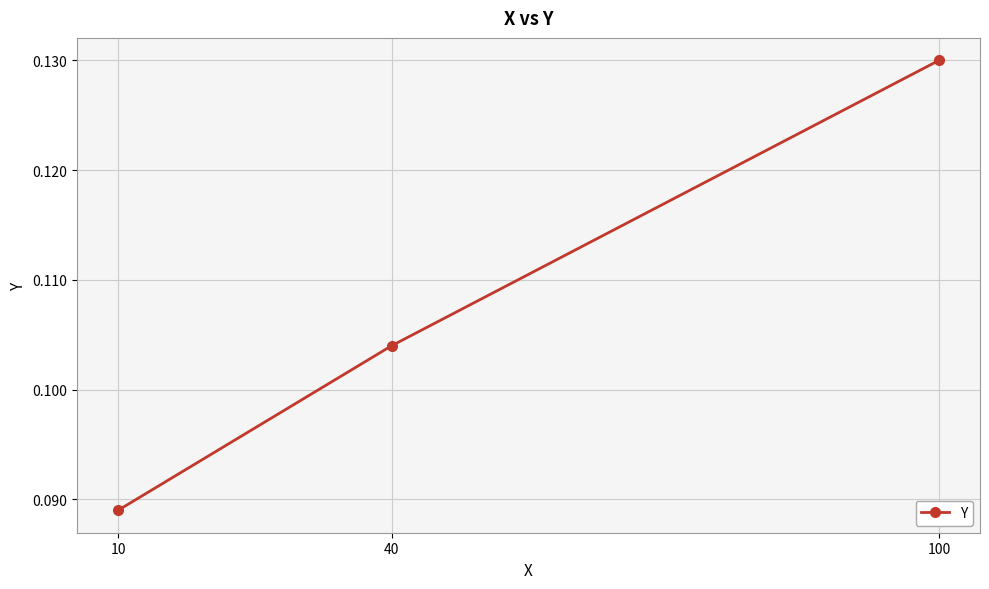

At which category does the chart reach its minimum across all series?

10